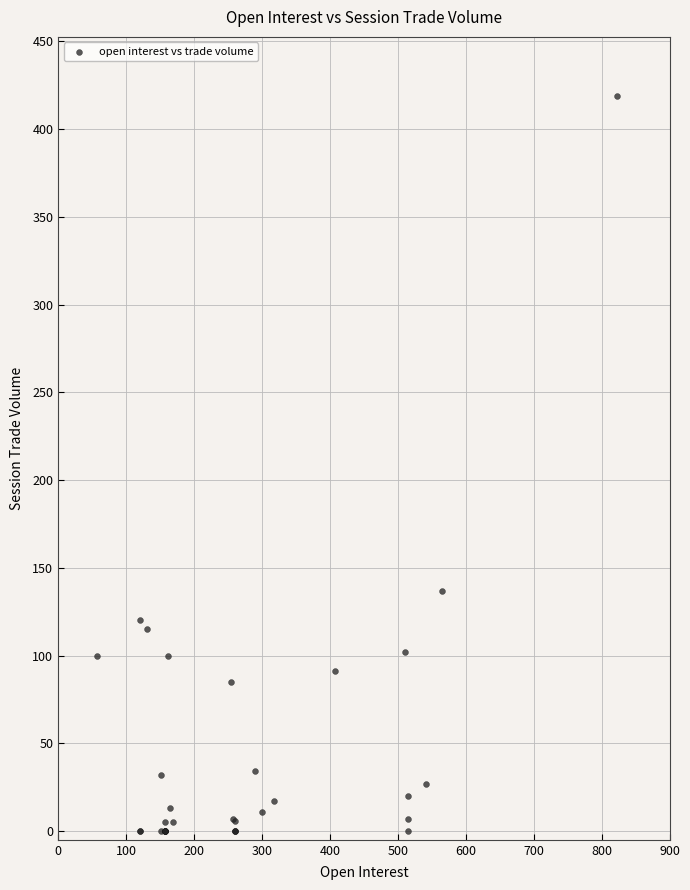

What Y value in the scatter plot is closest to 209?

137